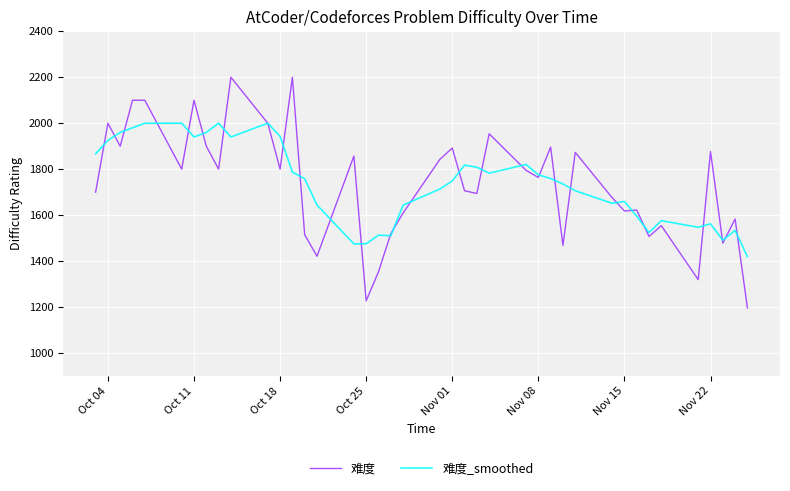

Rank the series by their maximum value, from lowest to highest.

难度_smoothed, 难度